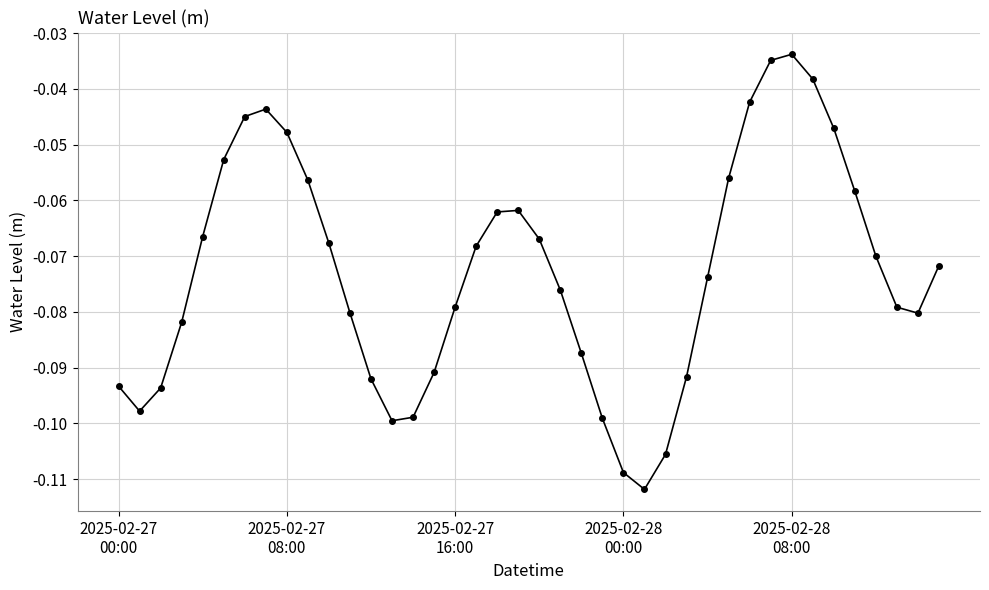

Is this an area chart (filled region under the line)?

No